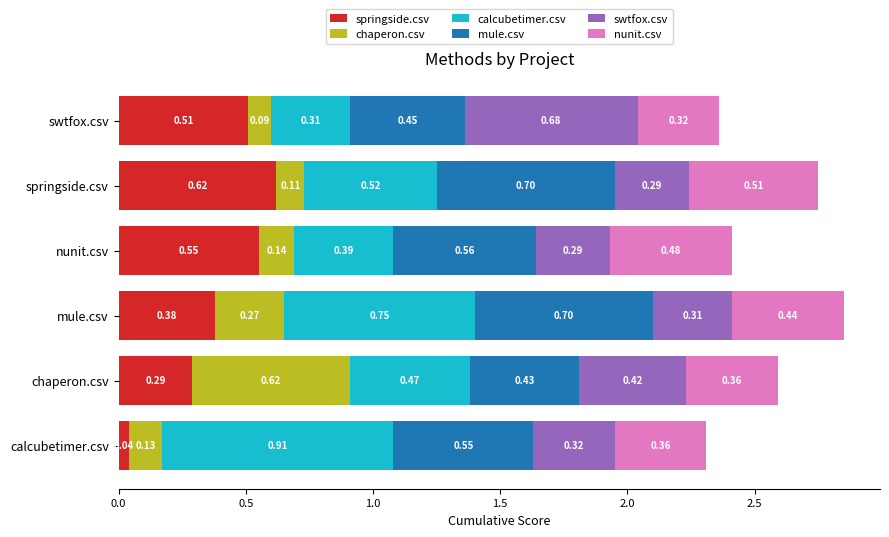

At which category is the sum across all series the highest?

mule.csv